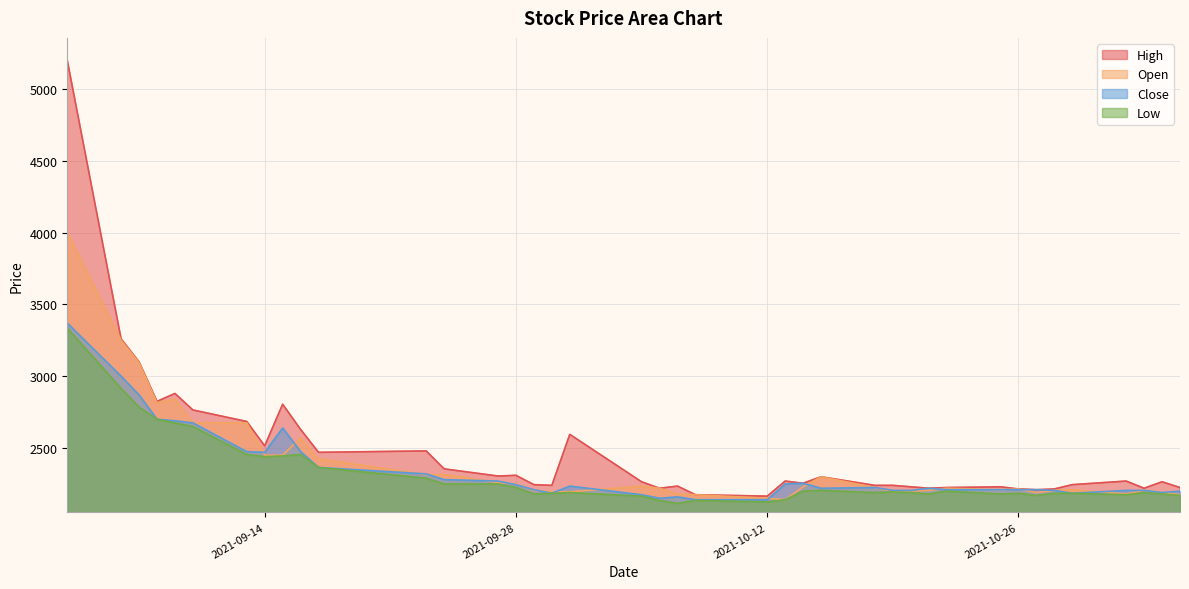

Does the chart display data point markers on the line(s)?

No